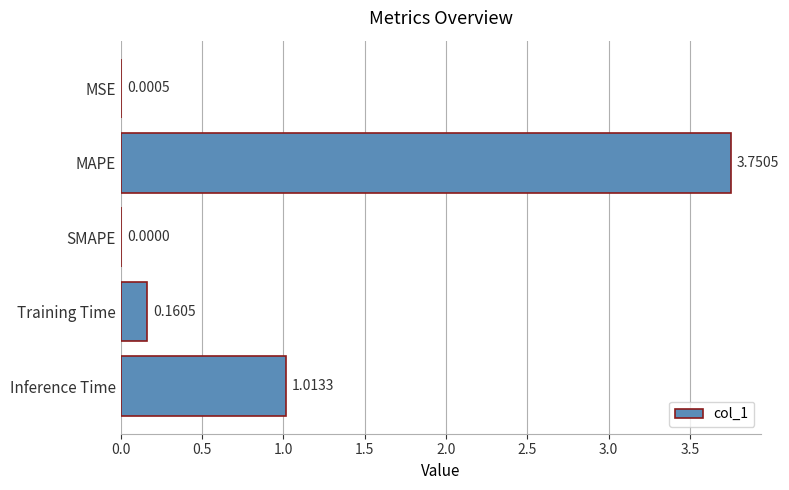

At which label is the value closest to 1?

Inference Time